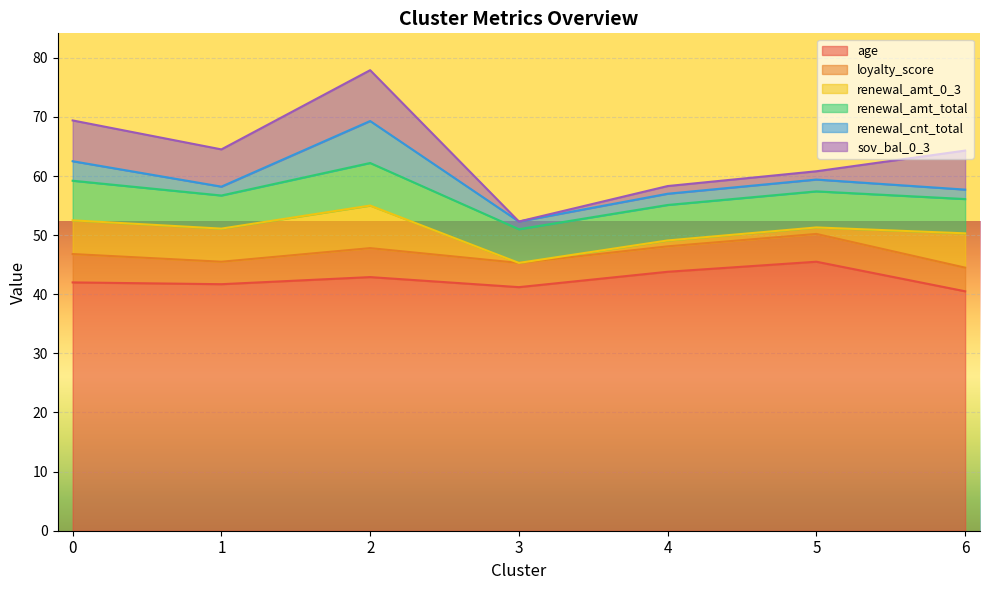

What is the difference between the renewal_amt_total values at 5 and 2?

1.1